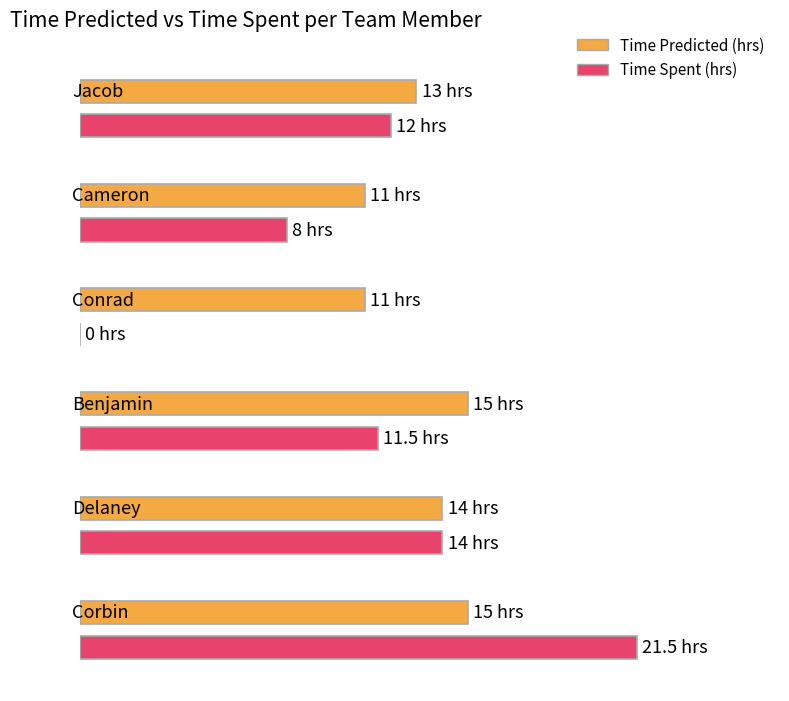

What is the value of the Time Spent (hrs) bar at the 2nd from the left?

8.0